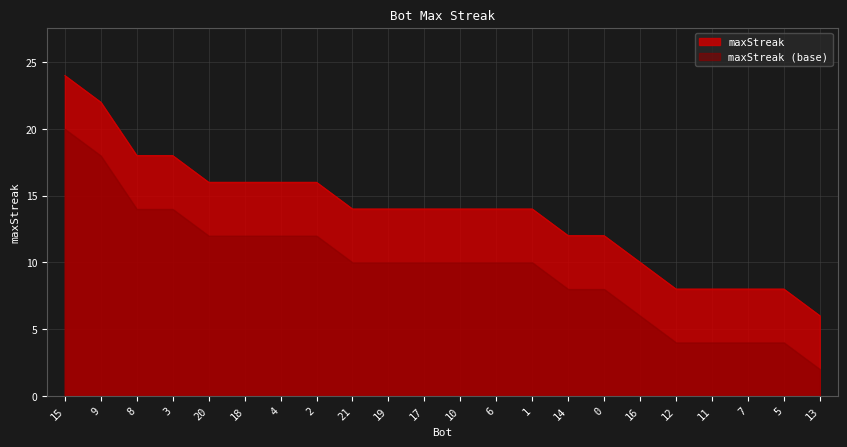

The value at 7 is 8. True or false?

True